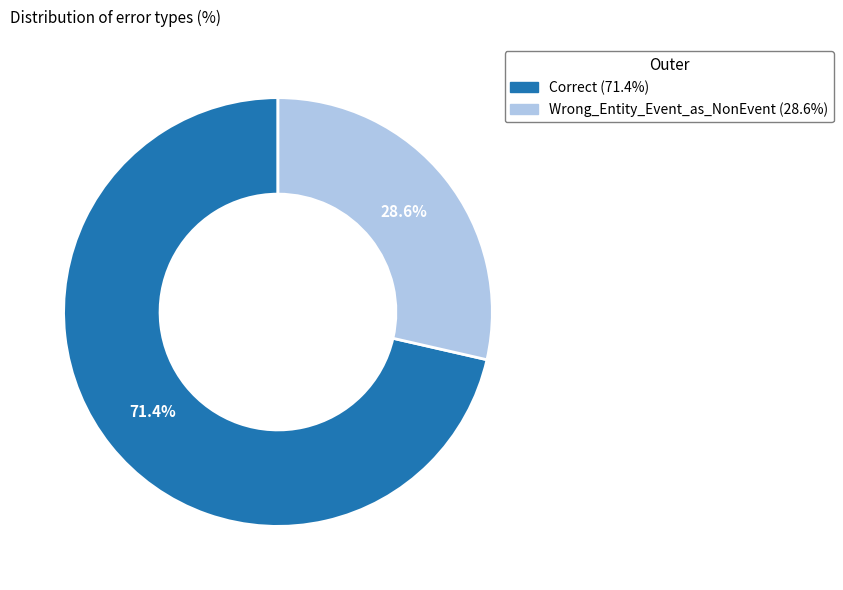

Which slice is the largest?

Correct